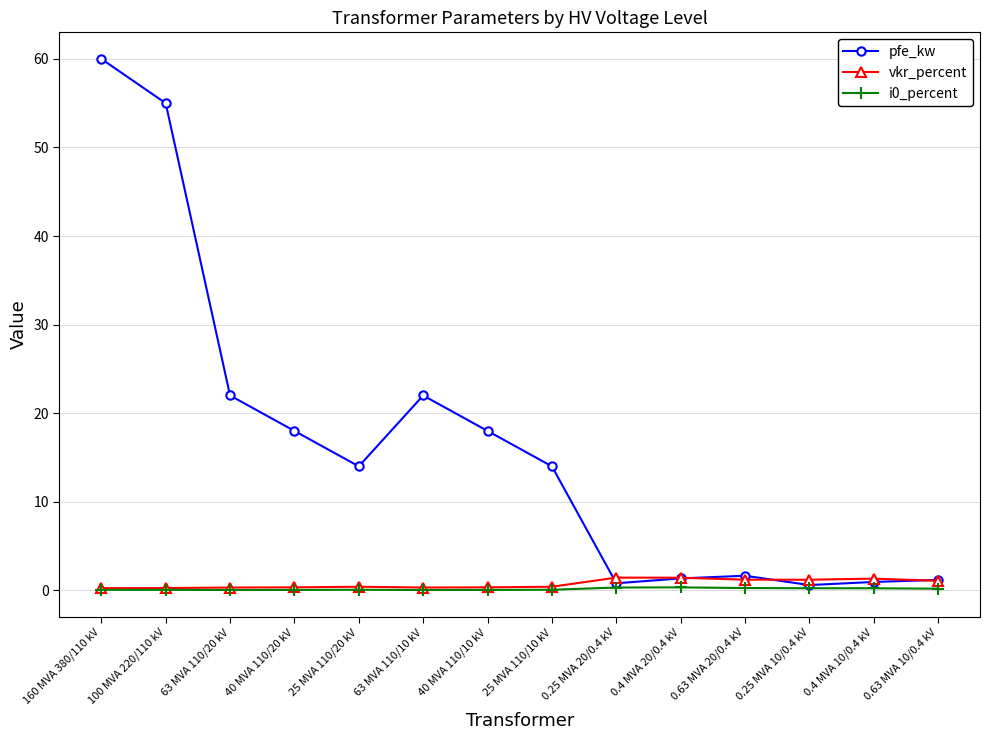

Is the value of i0_percent at 63 MVA 110/20 kV greater than the value of pfe_kw at 40 MVA 110/10 kV?

No